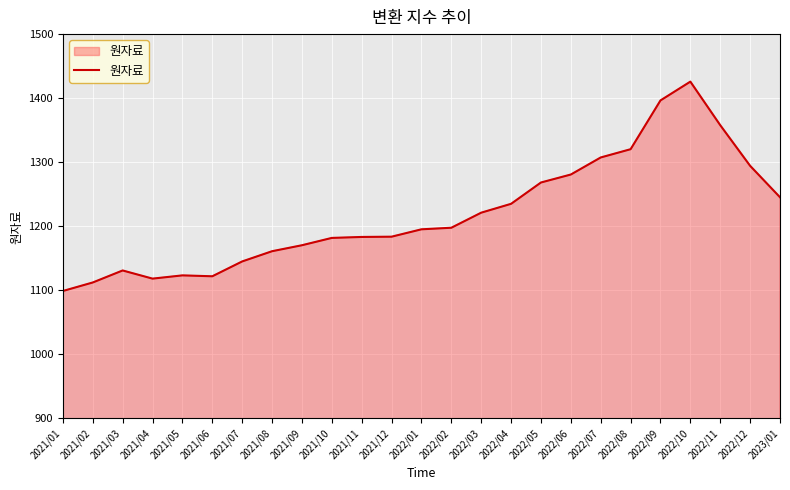

What is the ratio of the value at 2021/09 to the value at 2022/06?

0.9